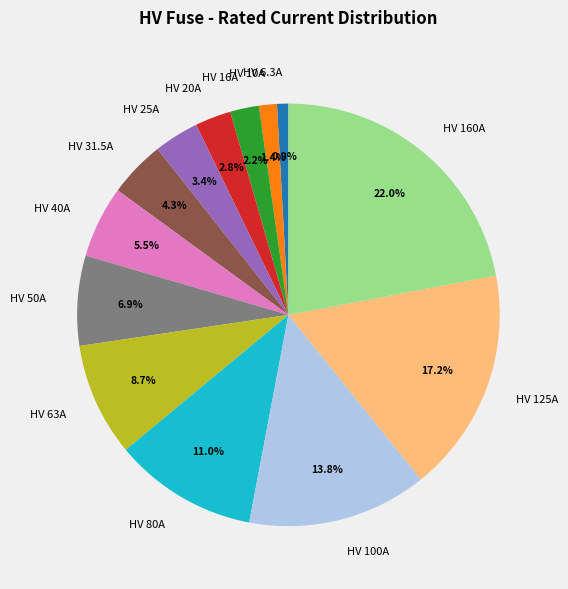

To the nearest percent, what portion does HV 125A represent?

17%